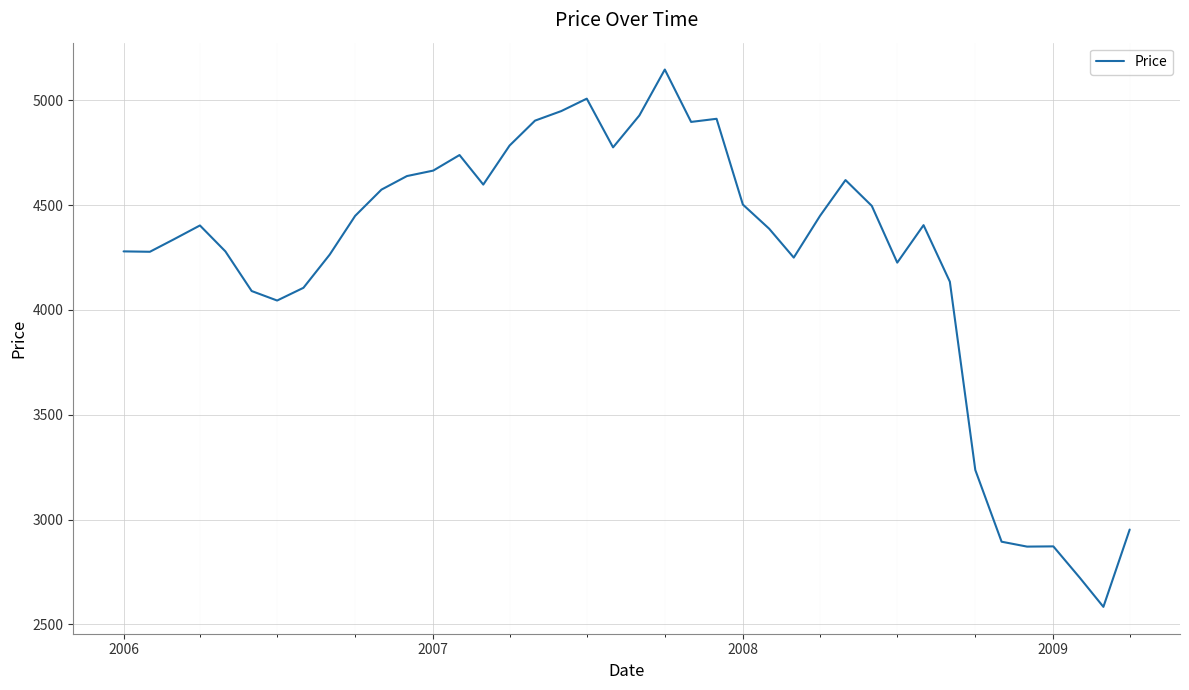

Is this an area chart (filled region under the line)?

No